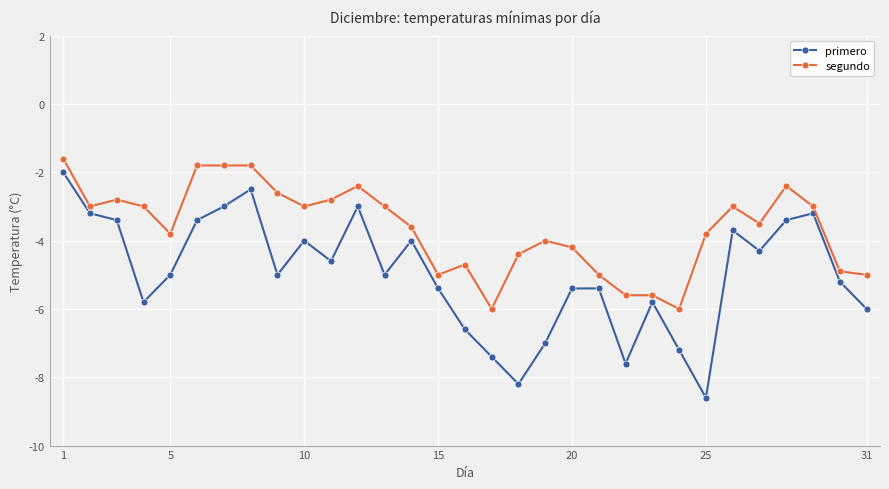

Which series has the widest spread of values?

primero